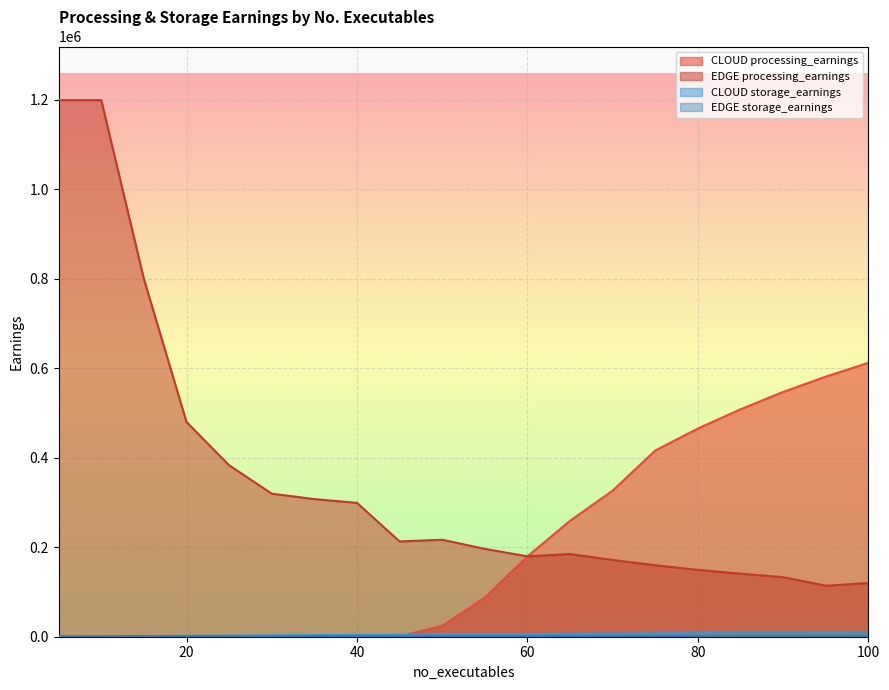

Reading left to right, what are all the values shown in this chart?

CLOUD processing_earnings: 308.5	308.5	377.9	416.1	433.7	447.2	445.7	438.9	447.3	24510.3	87467.4	179670.3	259158.0	326633.3	416288.9	465365.0	508368.5	547193.1	581377.3	612347.4
EDGE processing_earnings: 1199456.6	1199456.8	799671.2	480096.0	383227.5	319806.4	307615.7	299245.6	213017.6	216685.2	196394.0	179667.9	184775.5	171551.0	159720.9	149403.4	140864.9	133138.1	114034.3	119973.2
CLOUD storage_earnings: 365.7	944.3	1486.9	1947.4	2434.9	2970.5	3547.2	3930.6	4424.3	4962.6	5499.1	6049.9	6626.7	7088.8	7651.6	8149.2	8684.2	9160.5	9710.8	10174.0
EDGE storage_earnings: 365.7	944.3	1166.3	1024.7	1064.9	1060.6	1240.3	1287.7	1096.7	1239.7	1291.8	1296.0	1394.6	1360.9	1405.9	1327.0	1420.6	1399.1	1237.4	1411.0